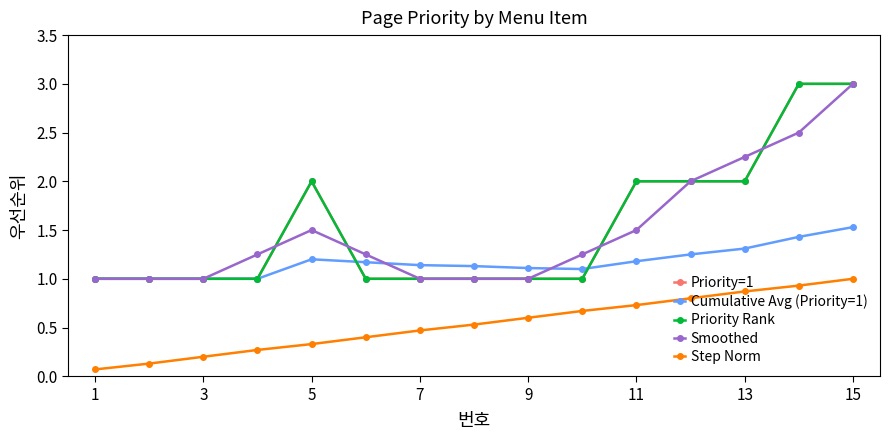

True or false: Priority Rank and Priority=1 intersect in this chart.

False